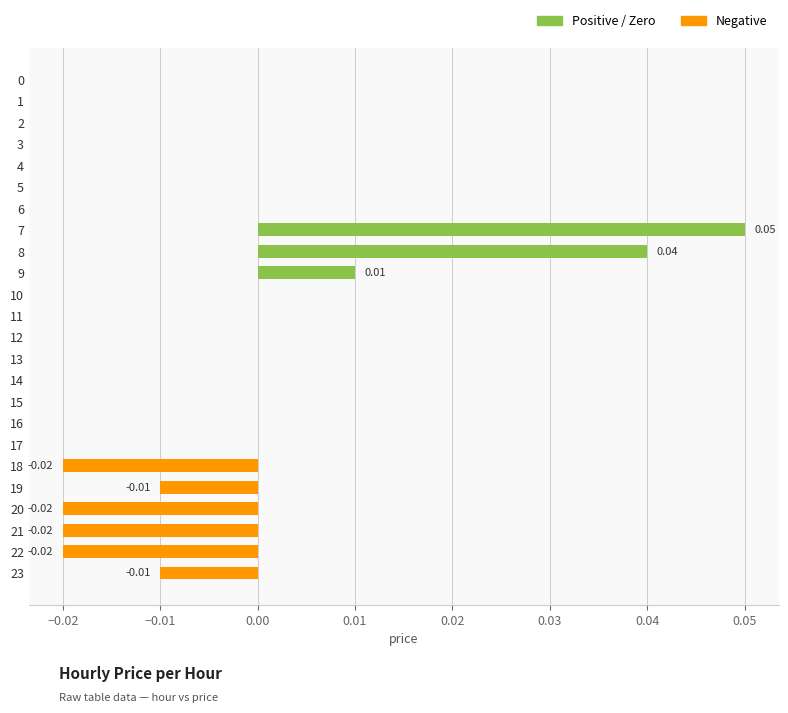

Which has a higher value, 21 or 3?

3